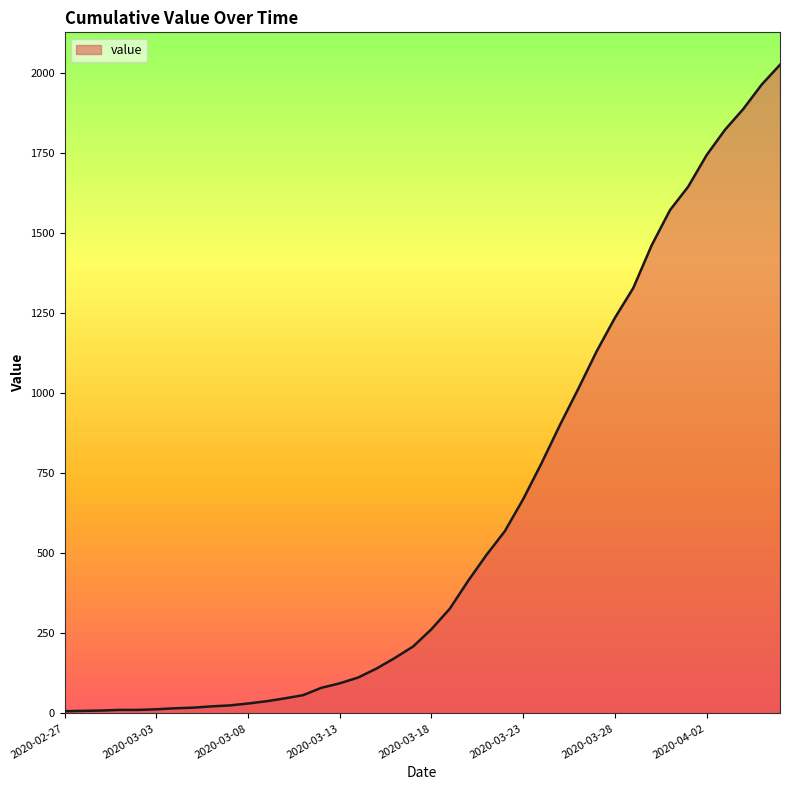

What is the difference between the maximum and minimum values?

2018